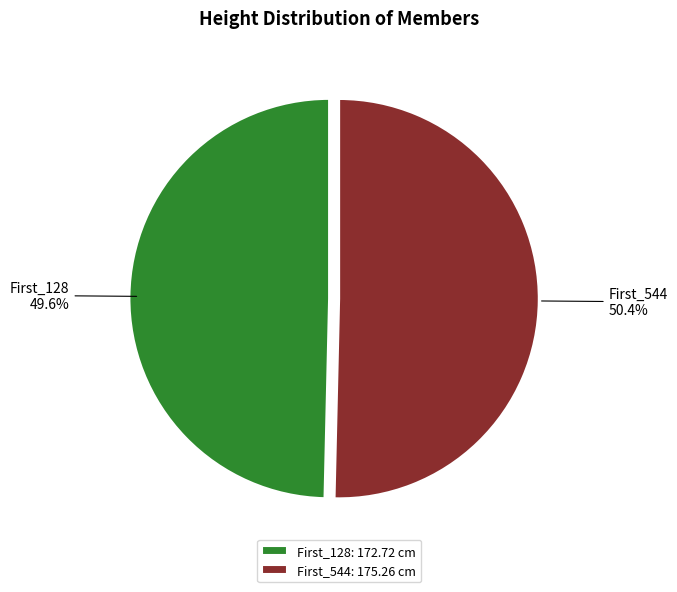

The First_544 slice represents 50% of the pie. True or false?

True